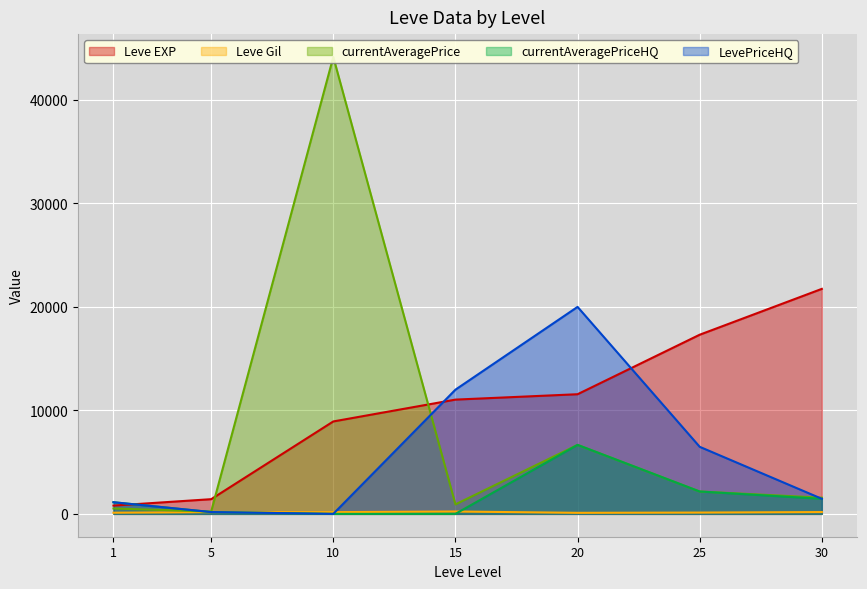

Between 5 and 20, which is larger?

20